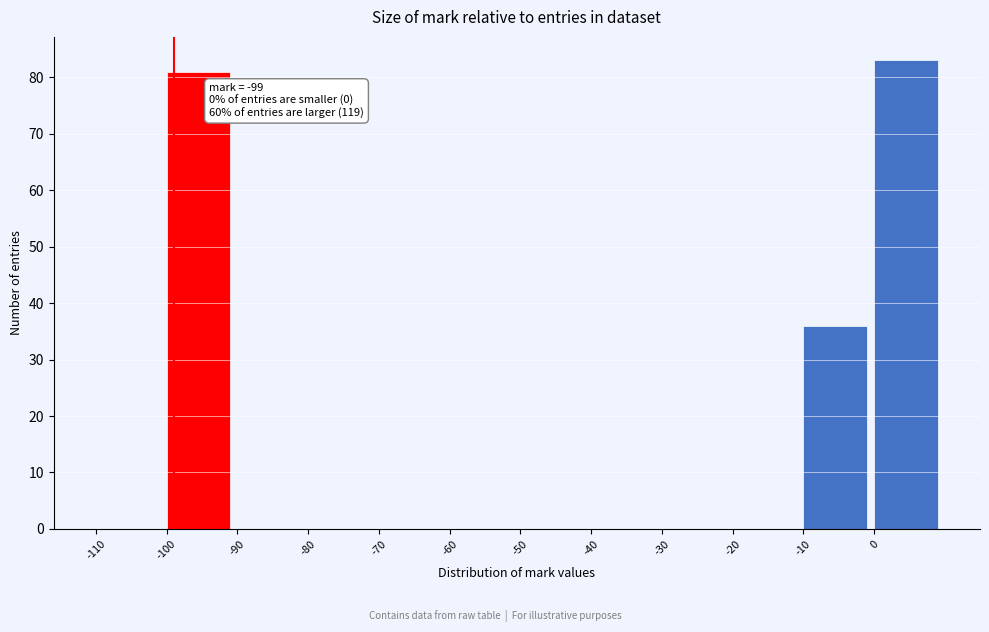

Which range on the x-axis has the tallest bar?

0 to 10